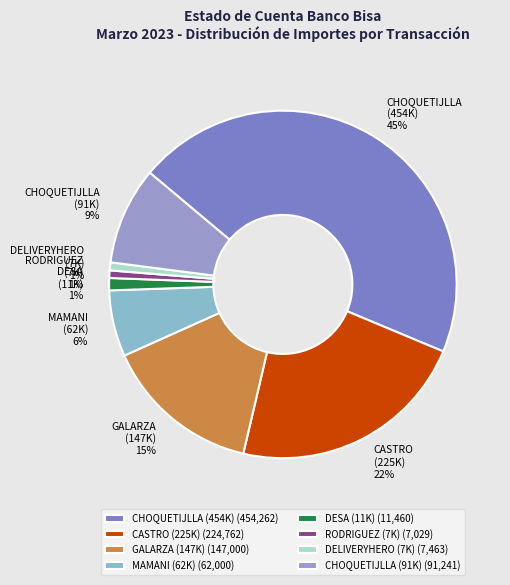

To the nearest percent, what is the difference between the largest and smallest slice percentages?

44%